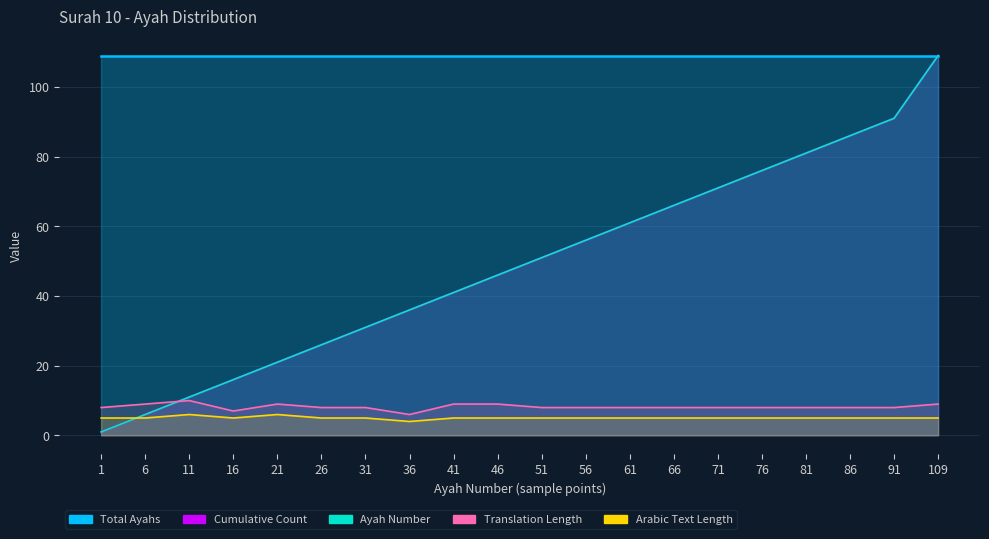

What is the difference between the Ayah Number values at 109 and 66?

43